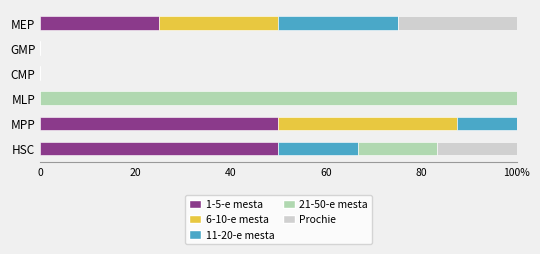

What are all the series names shown in the legend?

1-5-e mesta, 6-10-e mesta, 11-20-e mesta, 21-50-e mesta, Prochie